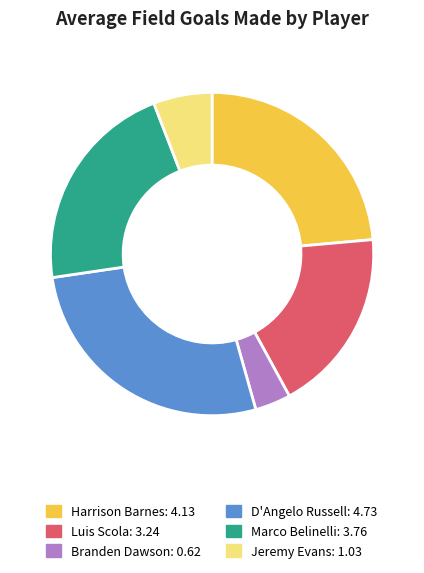

The Harrison Barnes slice represents 24% of the pie. True or false?

True